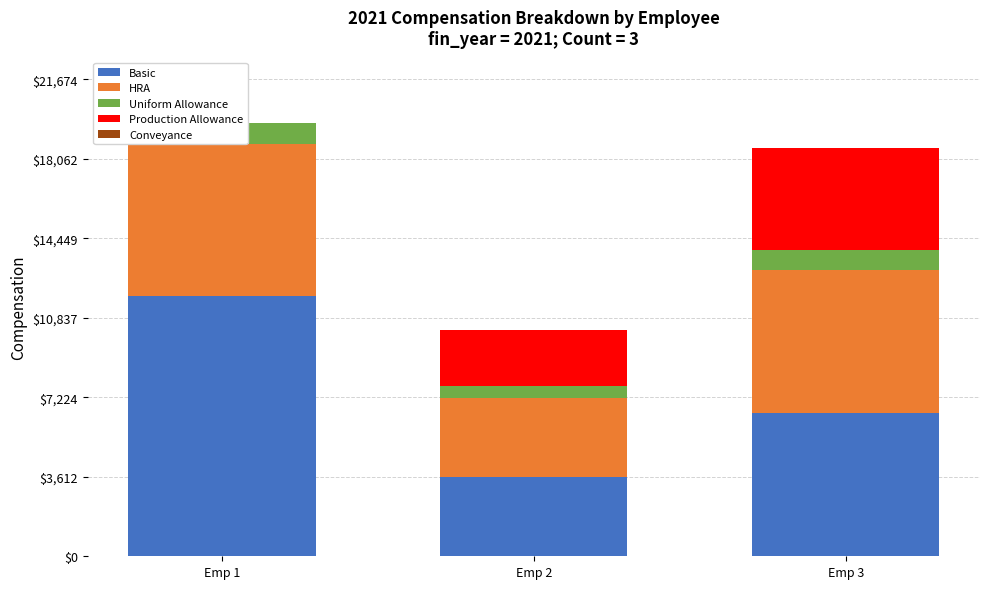

Reading right to left, transcribe all the data shown in this chart.

Basic: 6495.0	3605.0	11822.4
HRA: 6495.0	3605.0	6896.4
Uniform Allowance: 928.0	515.0	985.2
Production Allowance: 4640.0	2575.0	0.0
Conveyance: 0.0	0.0	0.0